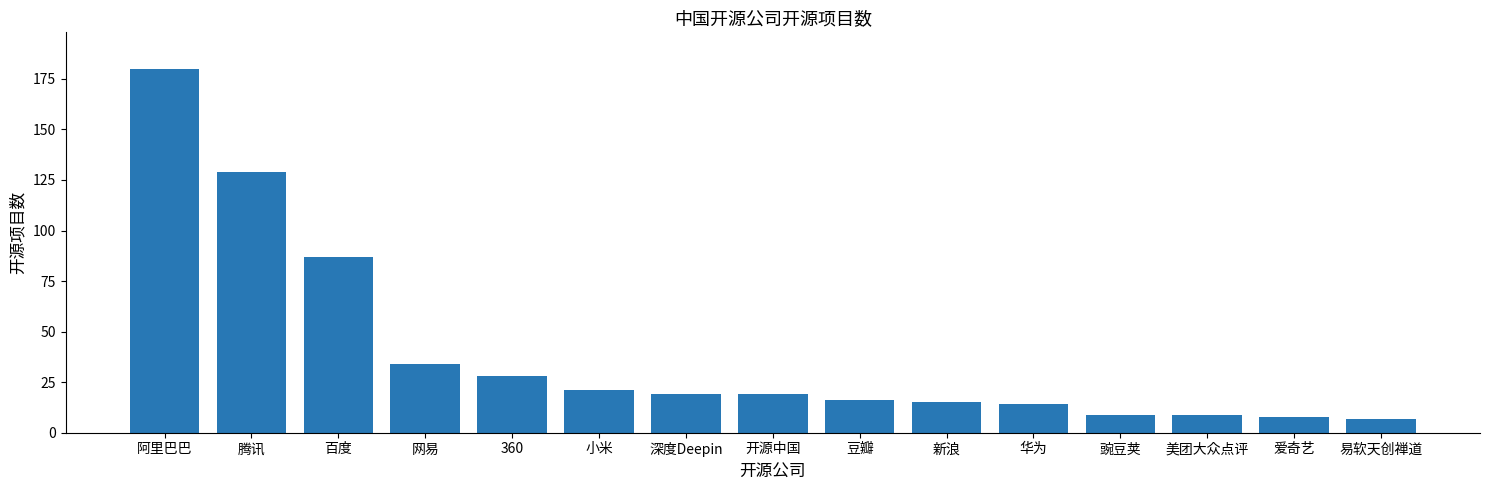

Approximately how many times larger is the value at 腾讯 compared to 深度Deepin?

6.8